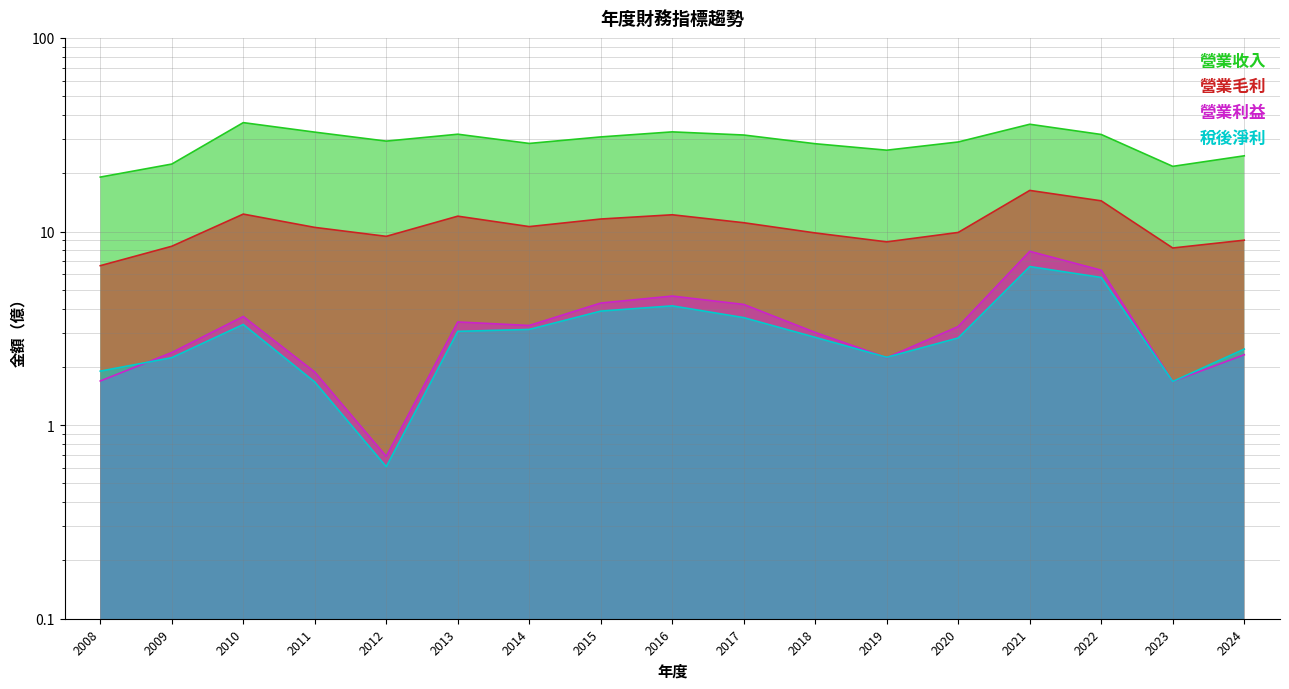

What are all the series names shown in the legend?

營業收入, 營業毛利, 營業利益, 稅後淨利